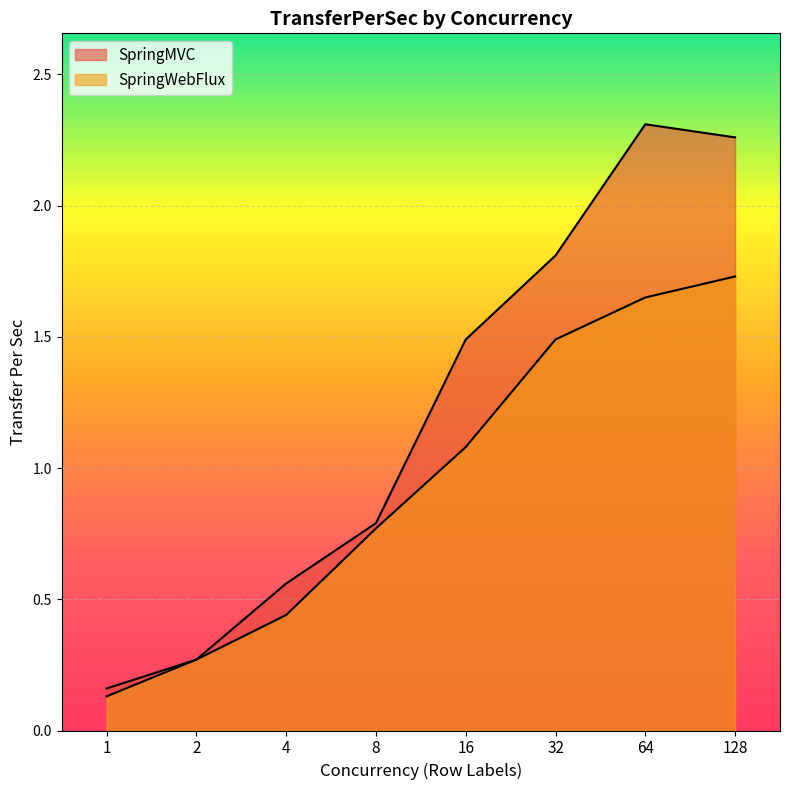

What is the value of the SpringWebFlux point at the 7th from the left?

1.6